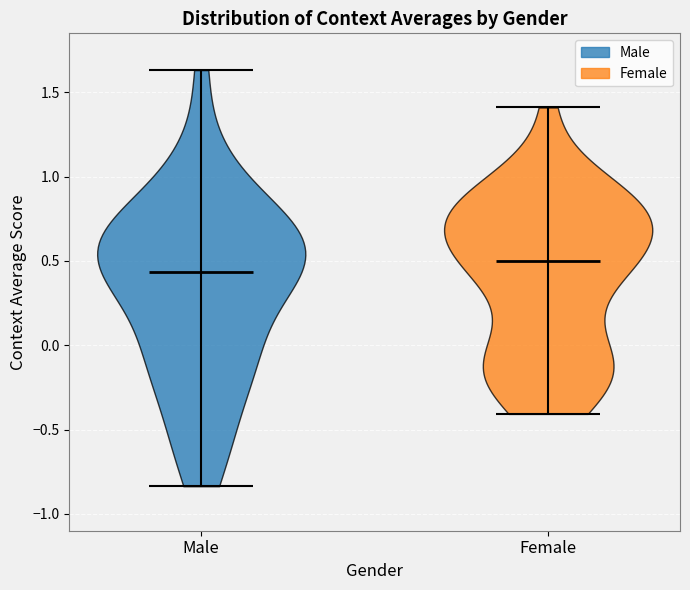

What is the highest point the violin for Female reaches on the y-axis? The values are not printed on the chart, so give them approximately, as read against the axis.

1.40